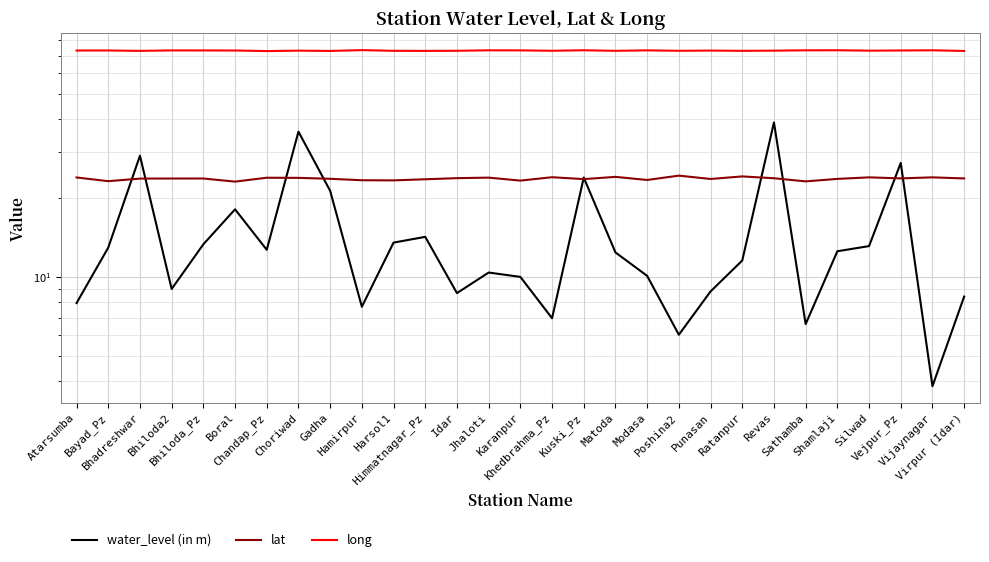

True or false: lat and long intersect in this chart.

False